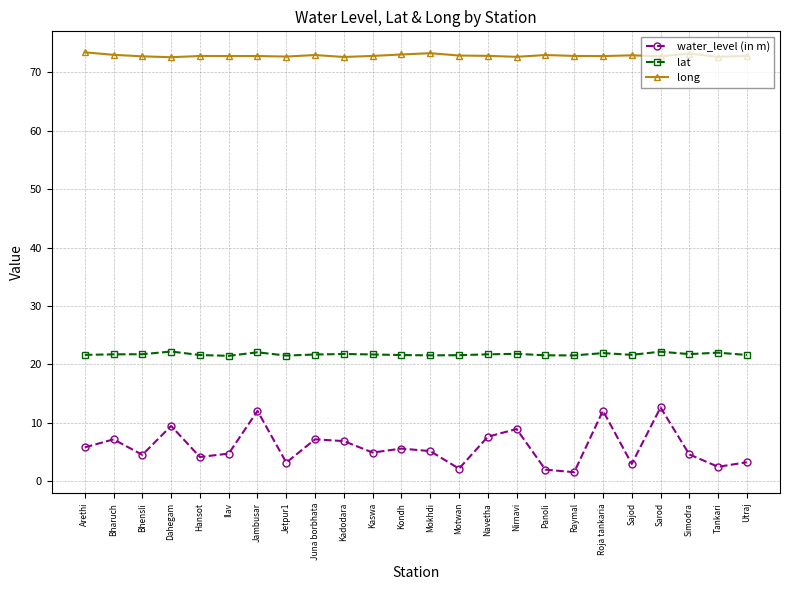

The water_level (in m) series shows 5.8 at Arethi. True or false?

True